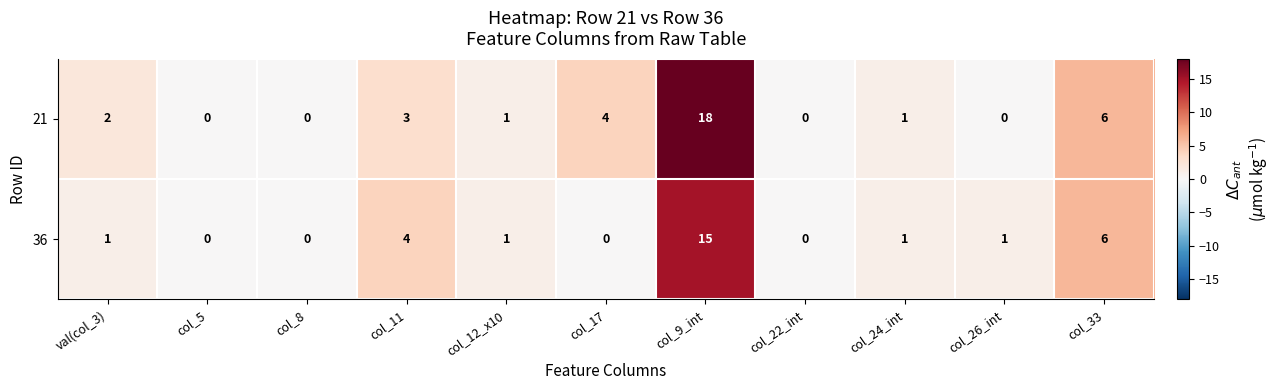

How many distinct data groups are displayed?

2